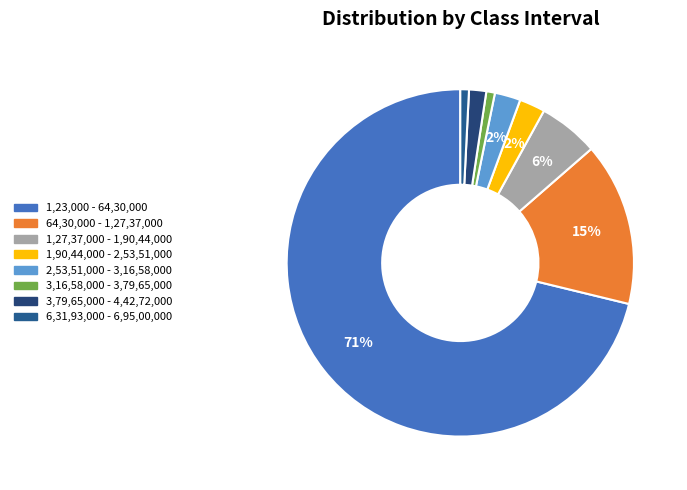

Which category has the biggest portion of the pie?

1,23,000 - 64,30,000